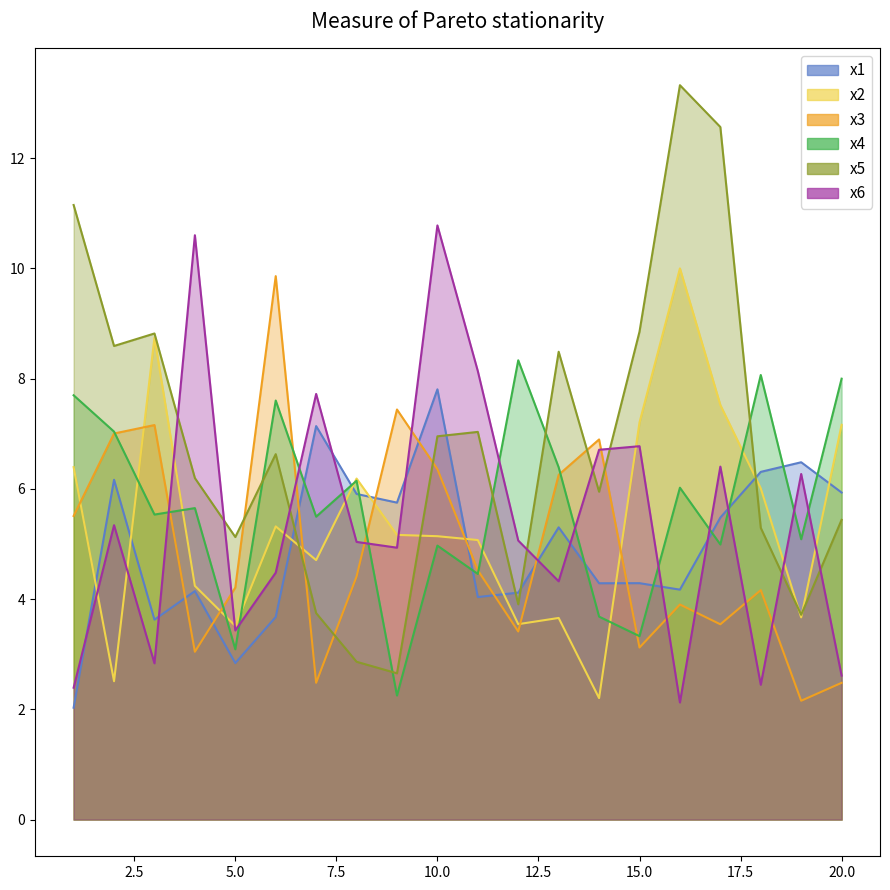

Is the value of x4 at 20 greater than the value of x6 at 16?

Yes